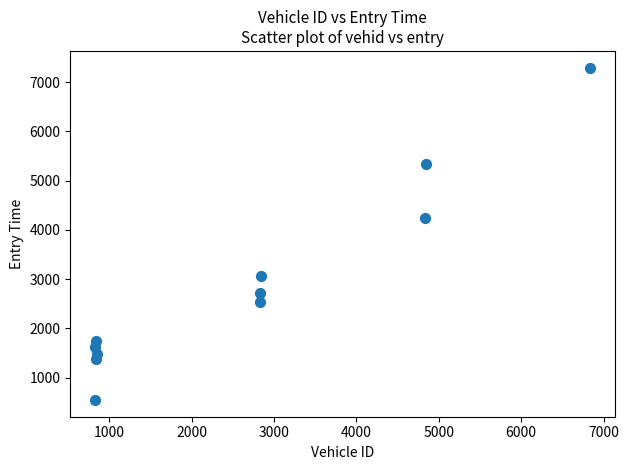

What is the average X value?

2654.6